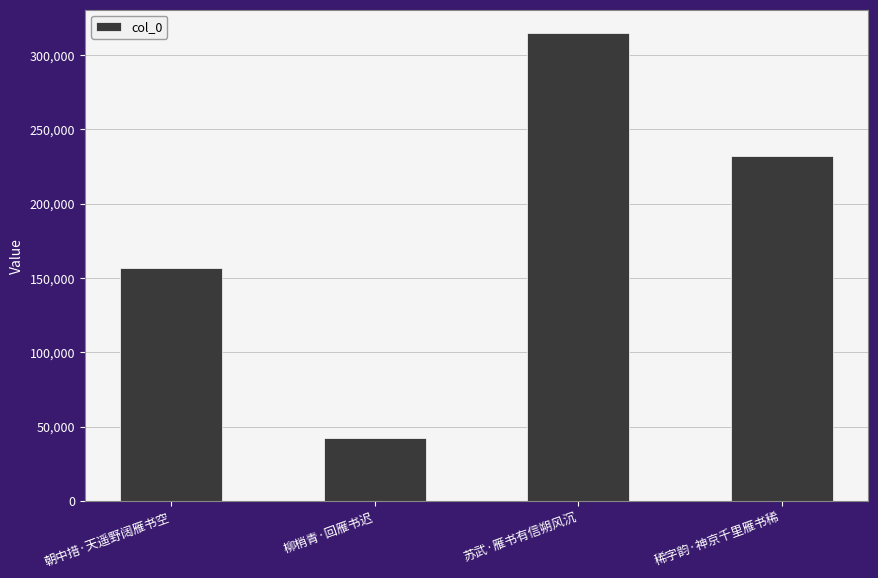

Reading right to left, extract all data points from this chart.

232025	314754	42346	156801